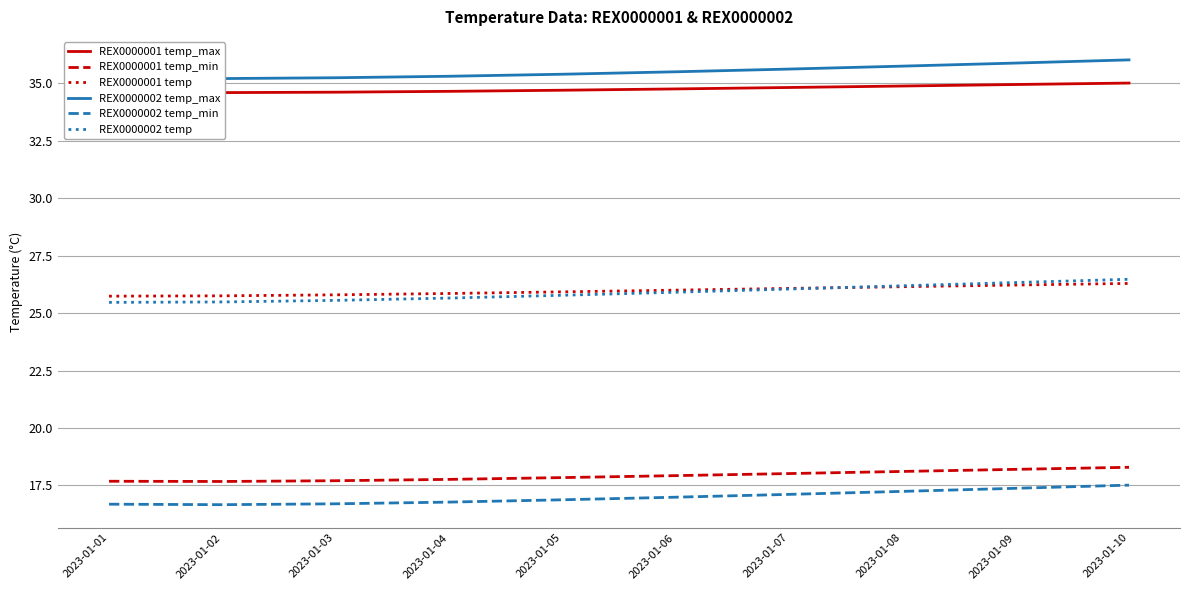

Reading left to right, list all the values displayed in this chart.

REX0000001 temp_max: 2023-01-01=34.6	2023-01-02=34.6	2023-01-03=34.6	2023-01-04=34.6	2023-01-05=34.7	2023-01-06=34.7	2023-01-07=34.8	2023-01-08=34.9	2023-01-09=34.9	2023-01-10=35.0
REX0000001 temp_min: 2023-01-01=17.7	2023-01-02=17.7	2023-01-03=17.7	2023-01-04=17.8	2023-01-05=17.8	2023-01-06=17.9	2023-01-07=18.0	2023-01-08=18.1	2023-01-09=18.2	2023-01-10=18.3
REX0000001 temp: 2023-01-01=25.7	2023-01-02=25.7	2023-01-03=25.8	2023-01-04=25.8	2023-01-05=25.9	2023-01-06=26.0	2023-01-07=26.1	2023-01-08=26.1	2023-01-09=26.2	2023-01-10=26.3
REX0000002 temp_max: 2023-01-01=35.2	2023-01-02=35.2	2023-01-03=35.2	2023-01-04=35.3	2023-01-05=35.4	2023-01-06=35.5	2023-01-07=35.6	2023-01-08=35.7	2023-01-09=35.9	2023-01-10=36.0
REX0000002 temp_min: 2023-01-01=16.7	2023-01-02=16.7	2023-01-03=16.7	2023-01-04=16.8	2023-01-05=16.9	2023-01-06=17.0	2023-01-07=17.1	2023-01-08=17.2	2023-01-09=17.4	2023-01-10=17.5
REX0000002 temp: 2023-01-01=25.5	2023-01-02=25.5	2023-01-03=25.6	2023-01-04=25.7	2023-01-05=25.8	2023-01-06=25.9	2023-01-07=26.0	2023-01-08=26.2	2023-01-09=26.3	2023-01-10=26.5